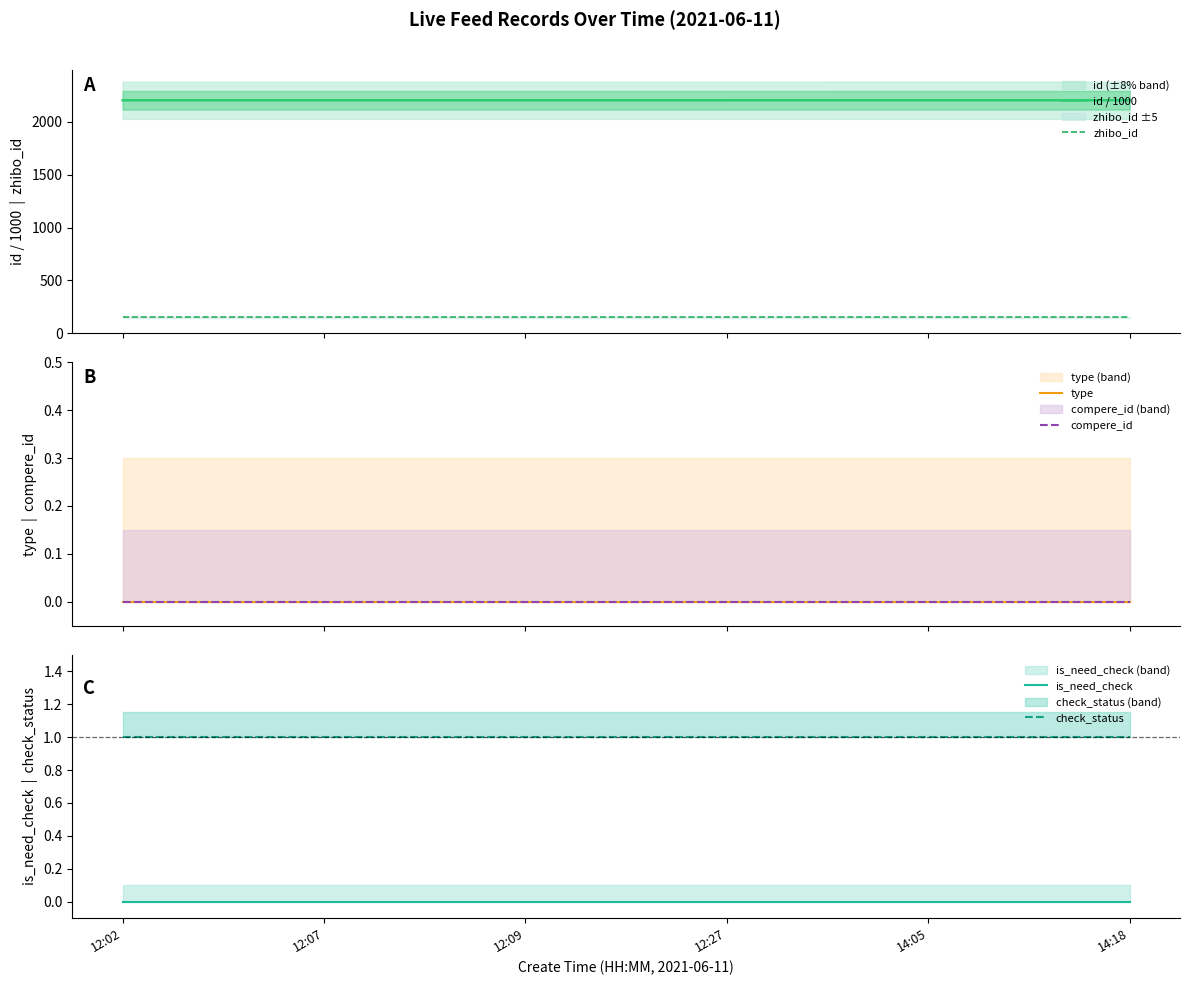

At which category is the sum across all series the highest?

14:18